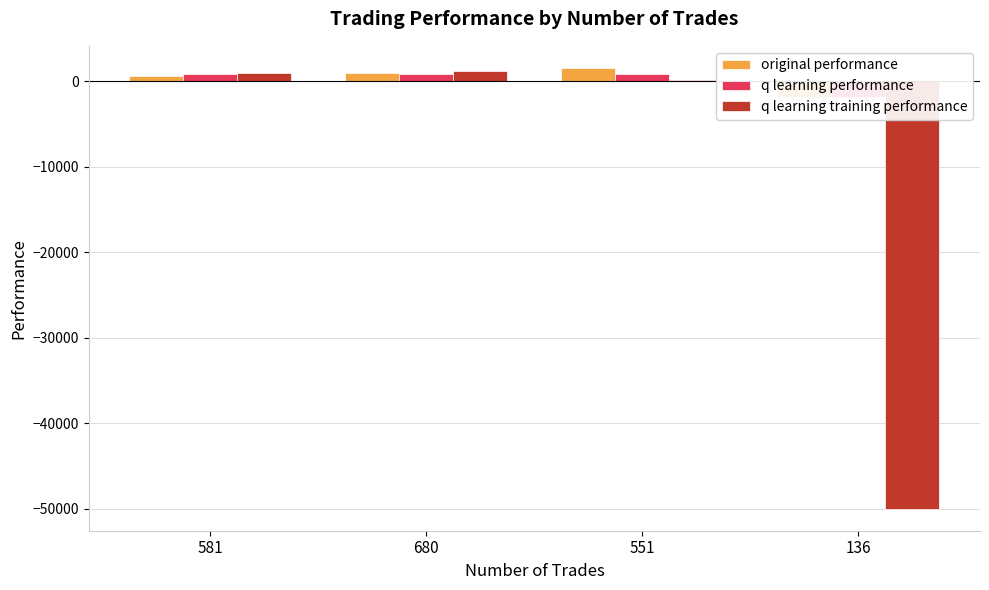

The q learning training performance series shows 1973.5 at 680. True or false?

False